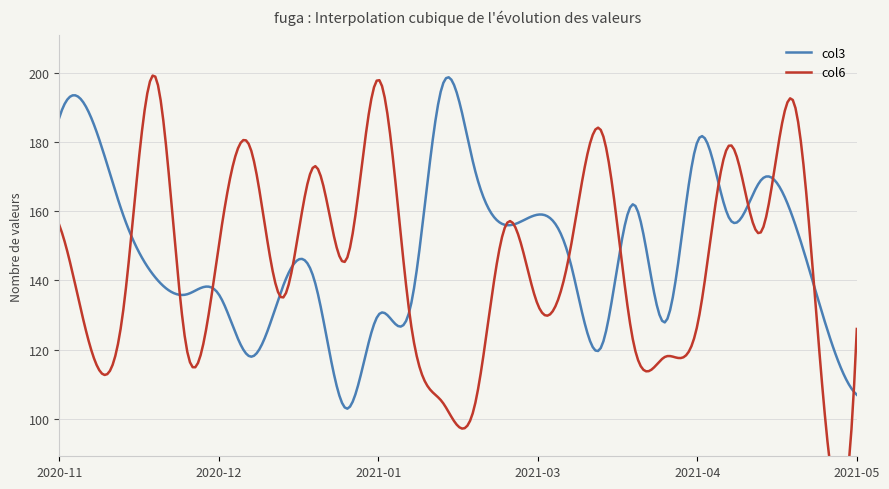

Which series ends up on top after the final intersection of col3 and col6?

col6